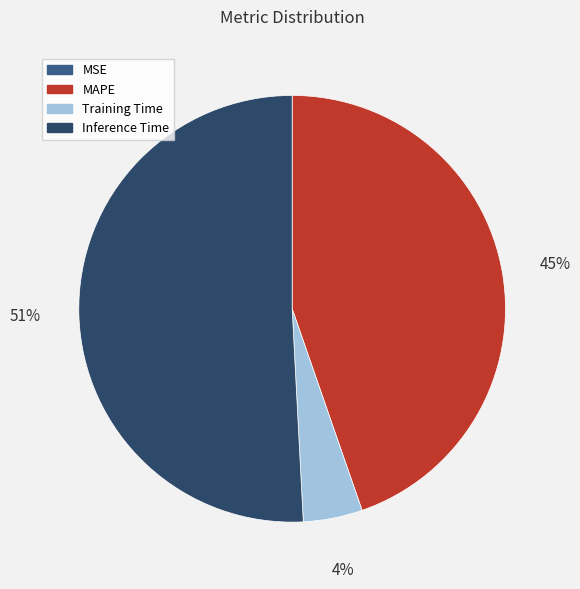

The MAPE slice represents 35% of the pie. True or false?

False